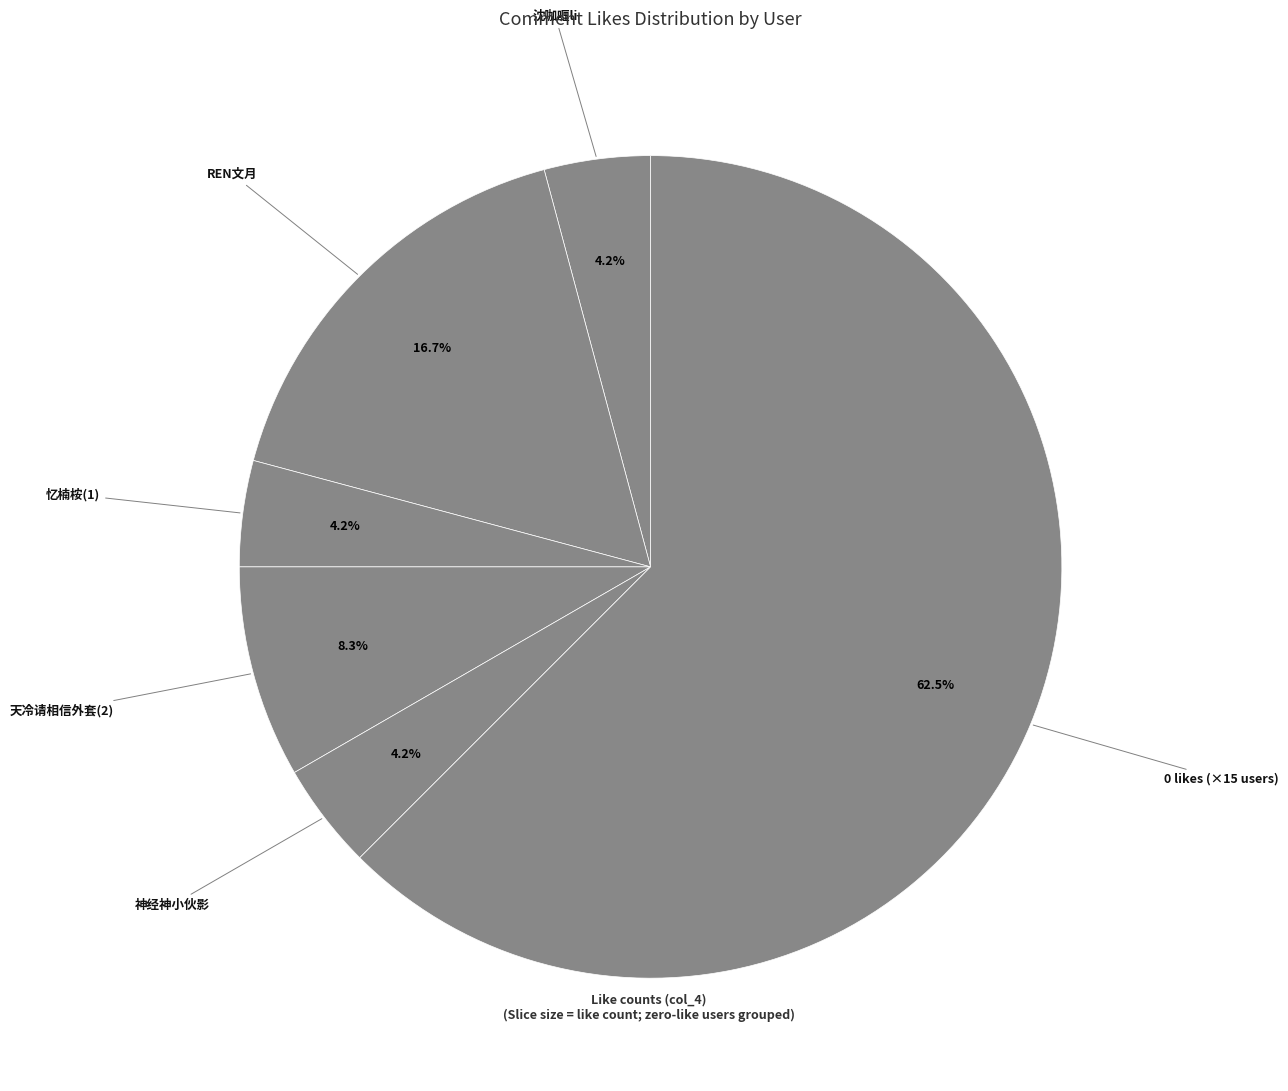

How many segments does this pie chart have?

6